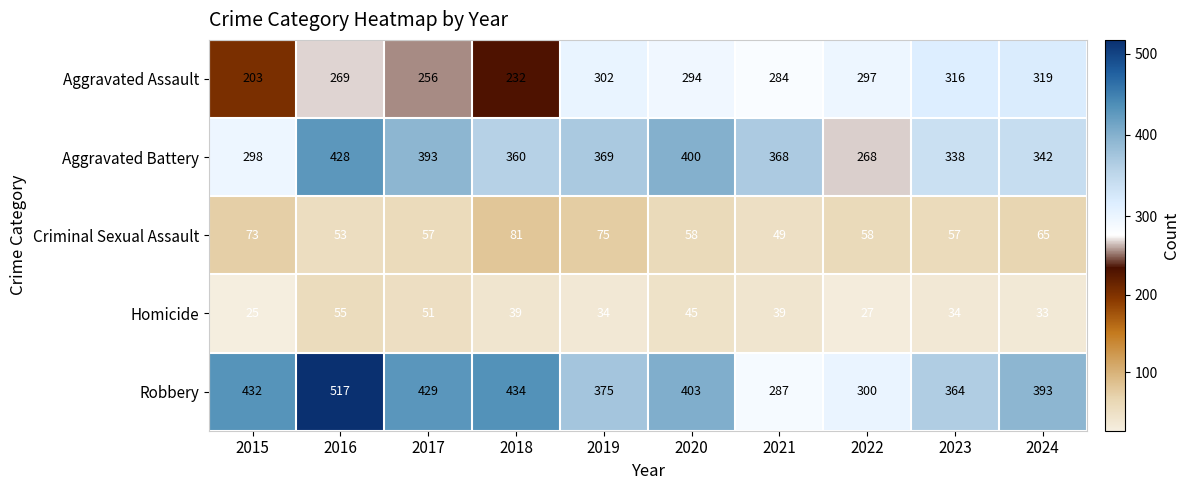

List the series in order of their peak value, lowest first.

Homicide, Criminal Sexual Assault, Aggravated Assault, Aggravated Battery, Robbery